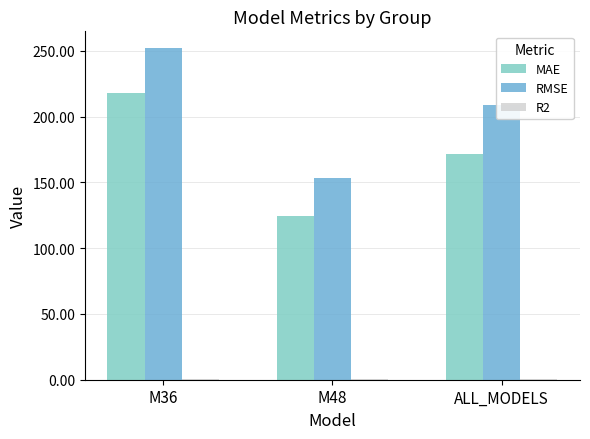

What is the maximum value for RMSE?

252.2